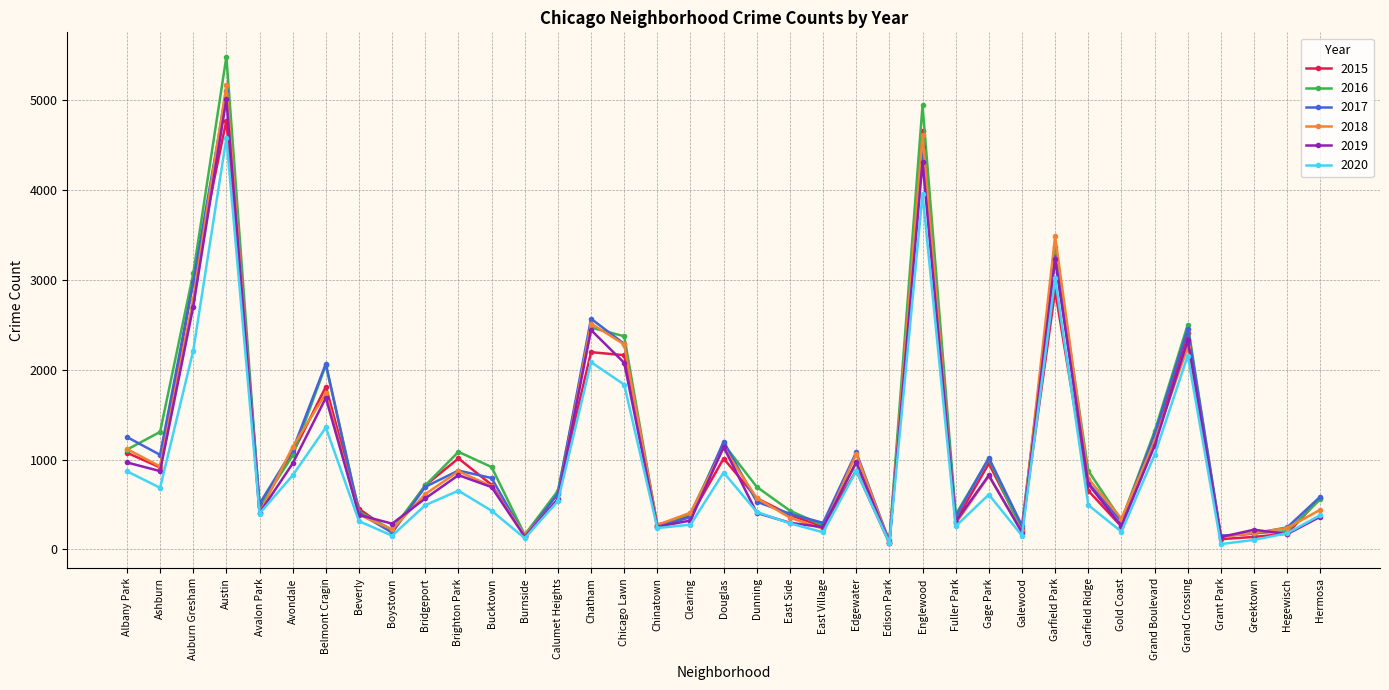

What is the total value across all series at Chatham?

14267